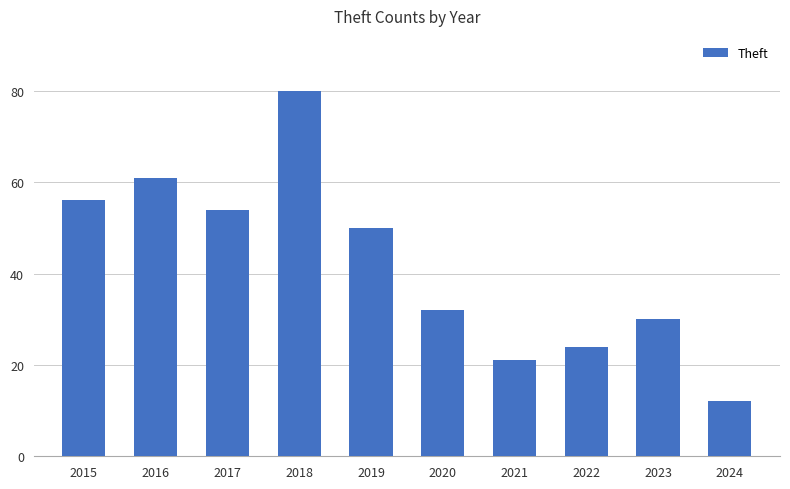

What is the sum of the values at 2018 and 2015?

136